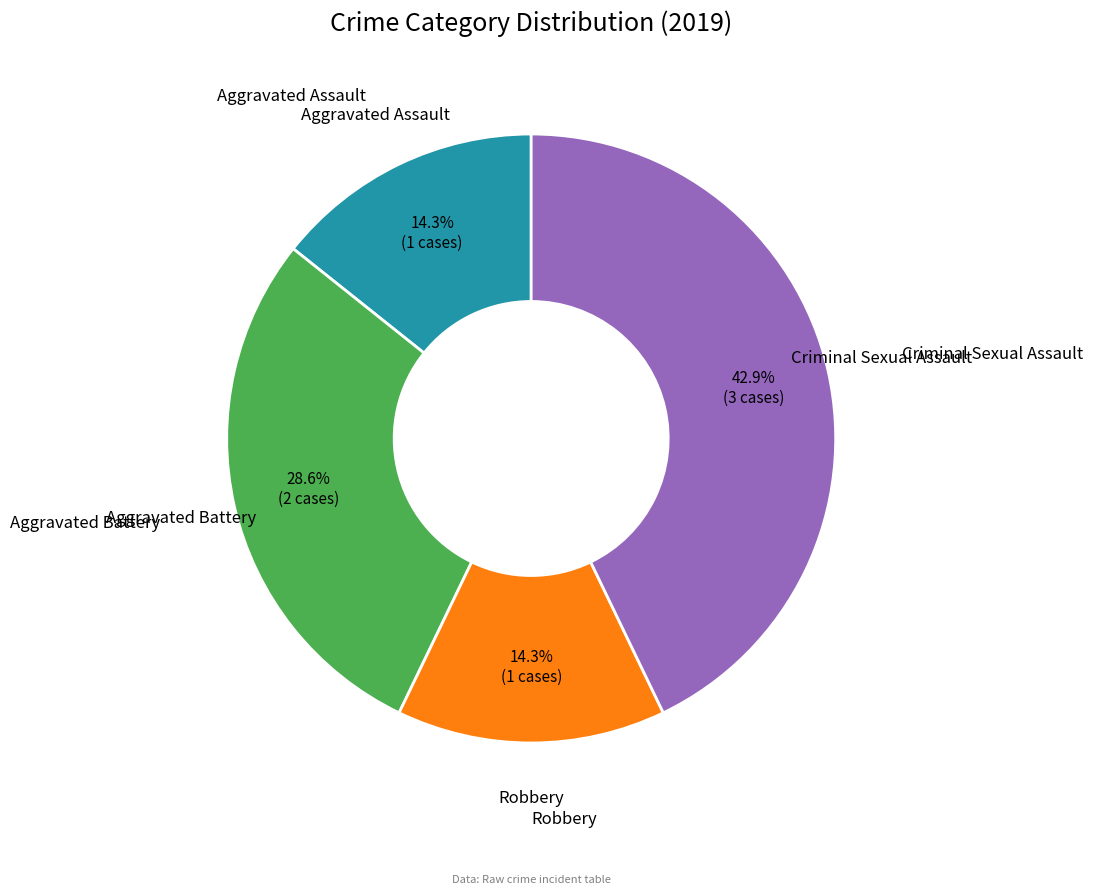

Does any single category account for the majority?

No